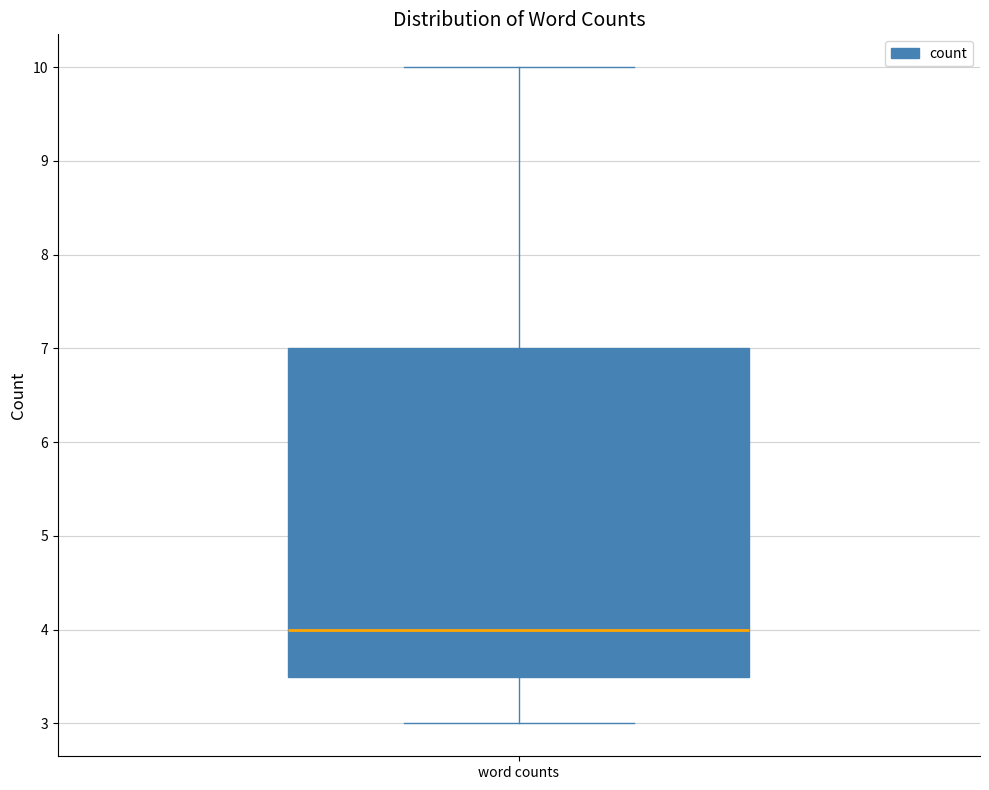

Read this box plot against the y-axis: the position of the median line, the range covered by the box, and the ends of both whiskers. The values are not printed on the chart, so give them approximately, as read against the axis.

median 4.0, box 3.5 to 7.0, whiskers 3.0 to 10.0